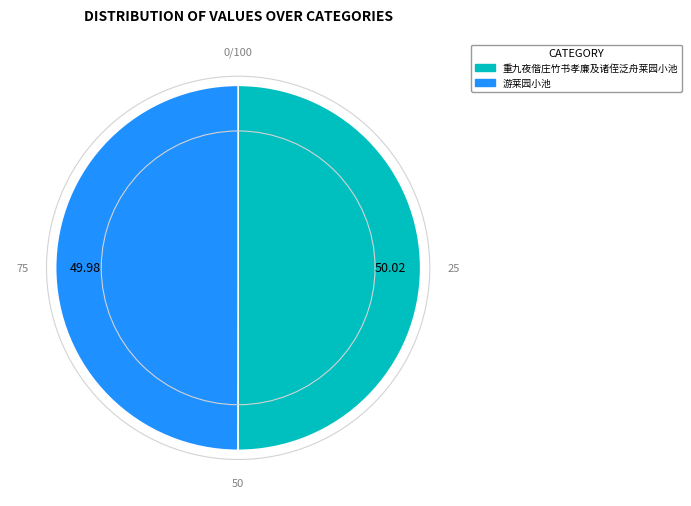

Approximately how many times larger is the value at 游莱园小池 compared to 重九夜偕庄竹书孝廉及诸侄泛舟莱园小池?

1.0